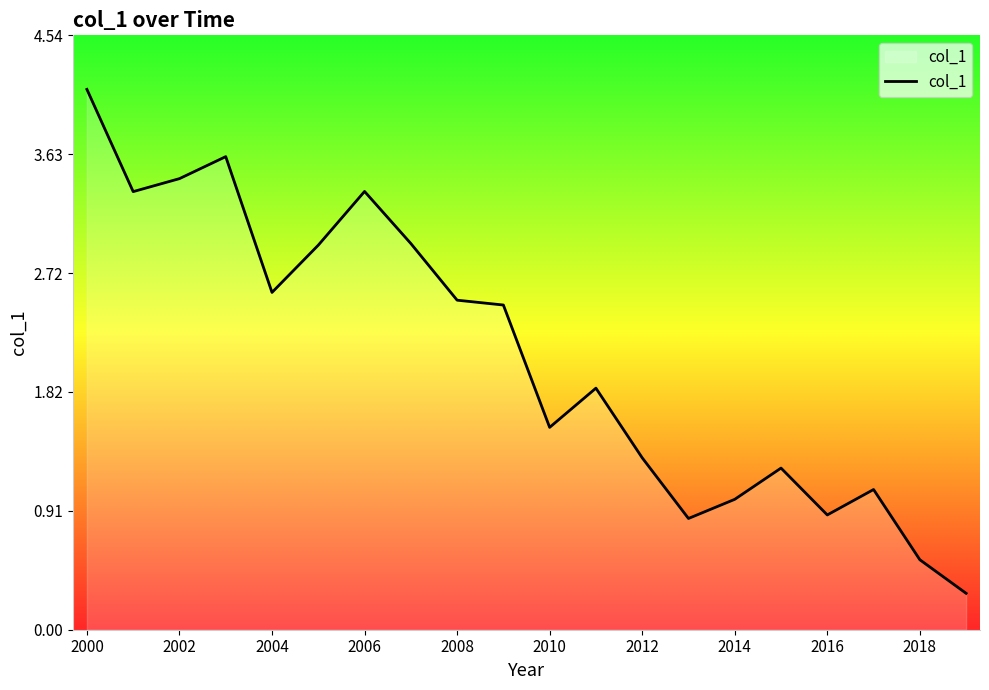

What is the minimum value shown in the chart?

0.3